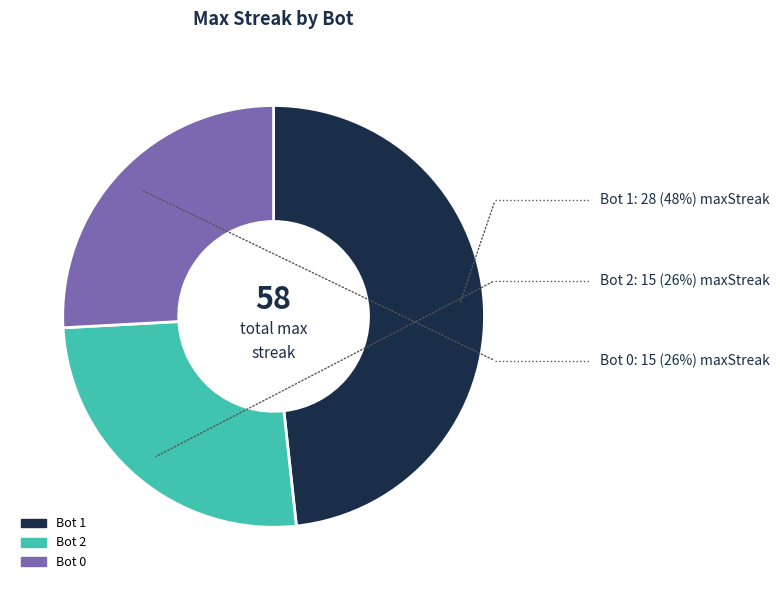

Is there any slice that represents more than half of the pie?

No